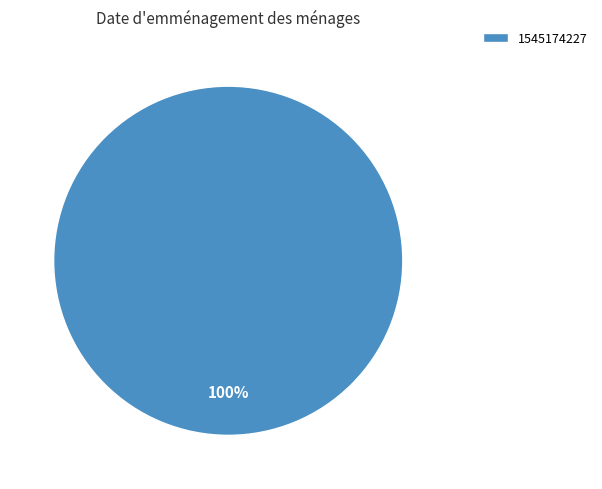

Is it true that 1545174227 is 100% of the pie?

True